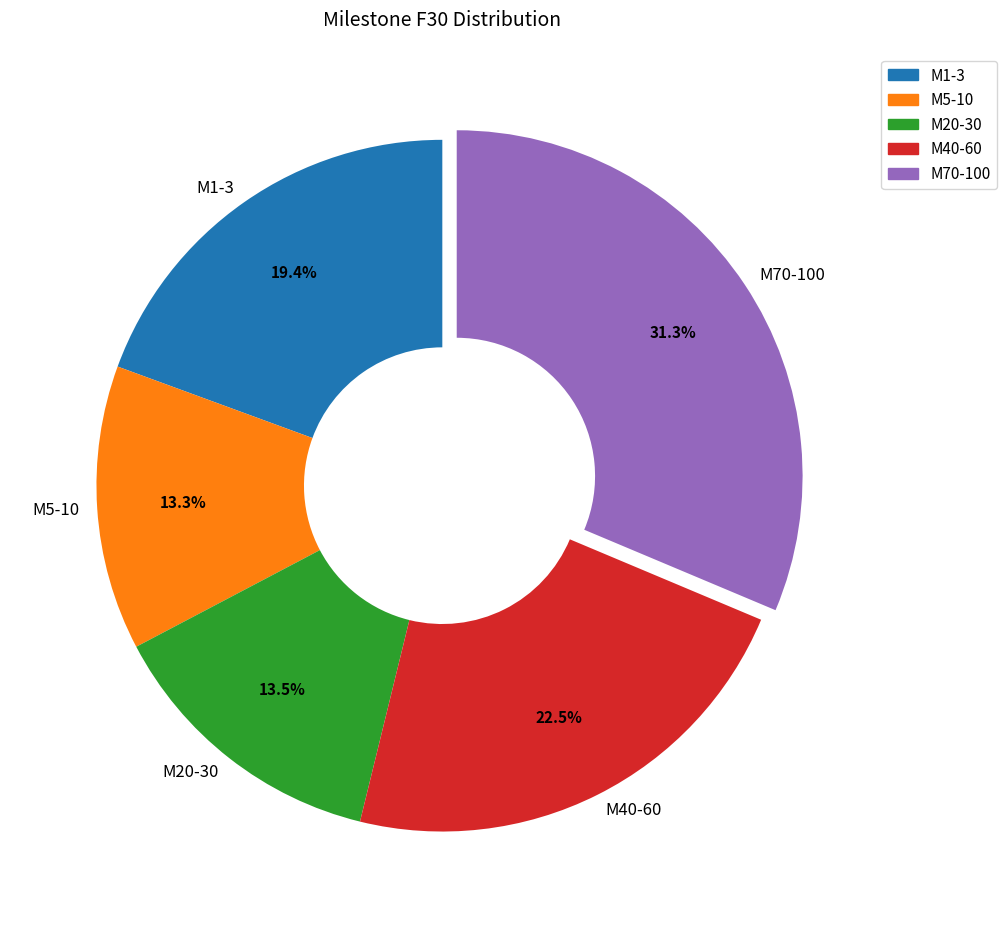

Which slice is the largest?

M70-100